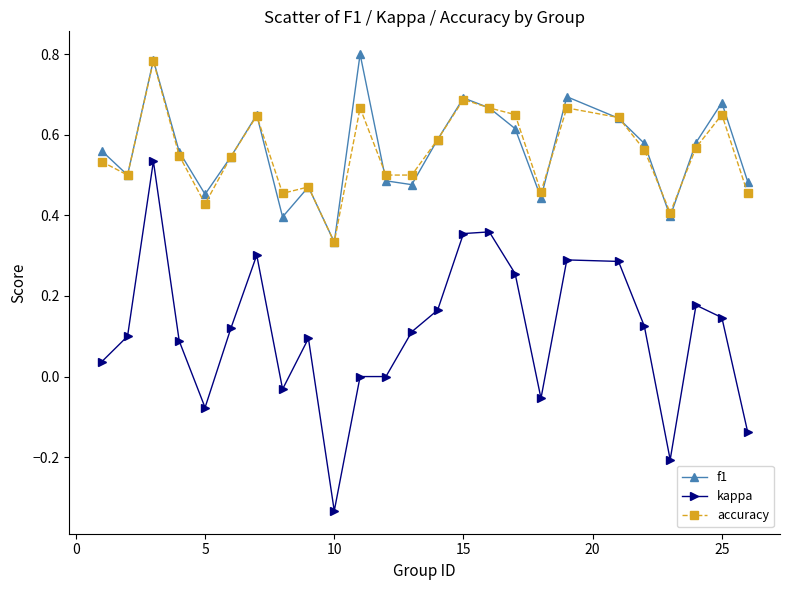

True or false: f1 and kappa intersect in this chart.

False